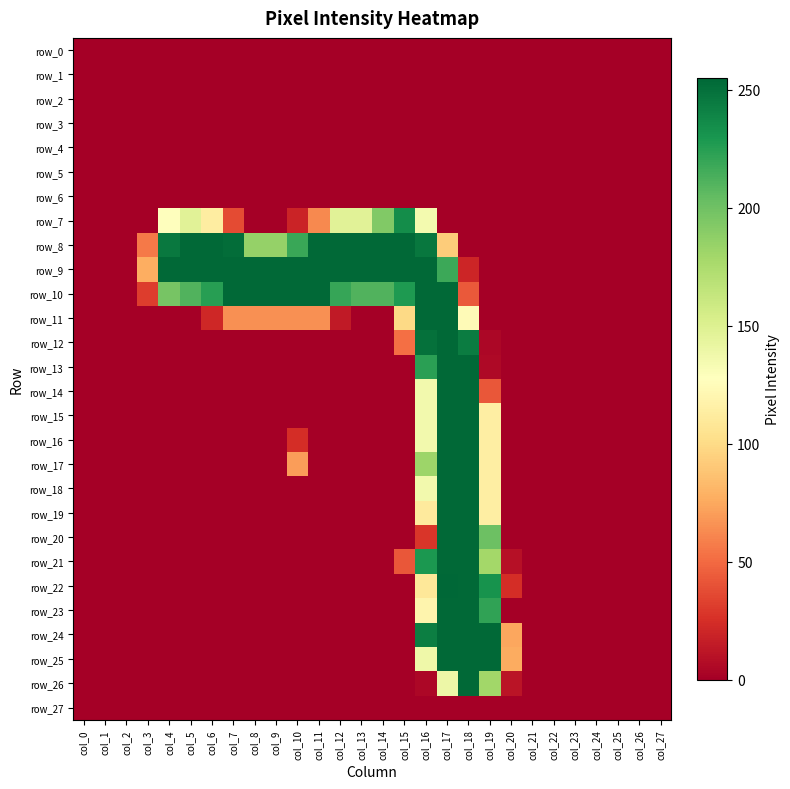

Rank the series by their maximum value, from lowest to highest.

row_0, row_1, row_2, row_3, row_4, row_5, row_6, row_27, row_7, row_8, row_9, row_10, row_11, row_12, row_13, row_14, row_15, row_16, row_17, row_18, row_19, row_20, row_21, row_23, row_24, row_25, row_26, row_22